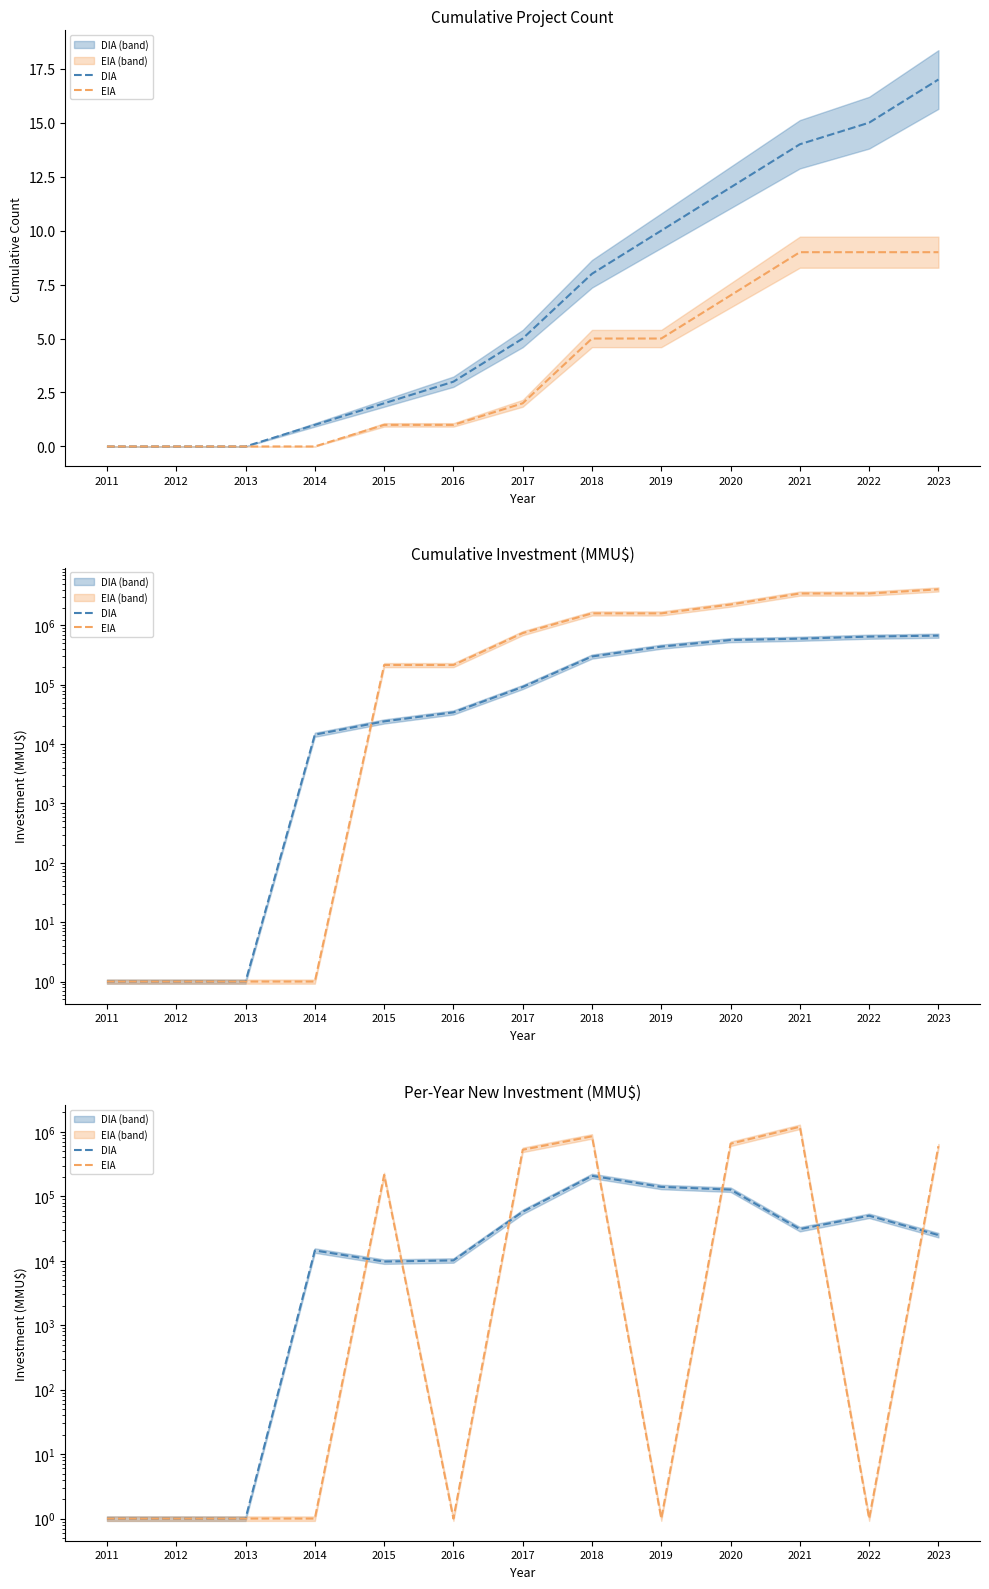

At 2023, list the series in order from largest to smallest.

EIA, DIA